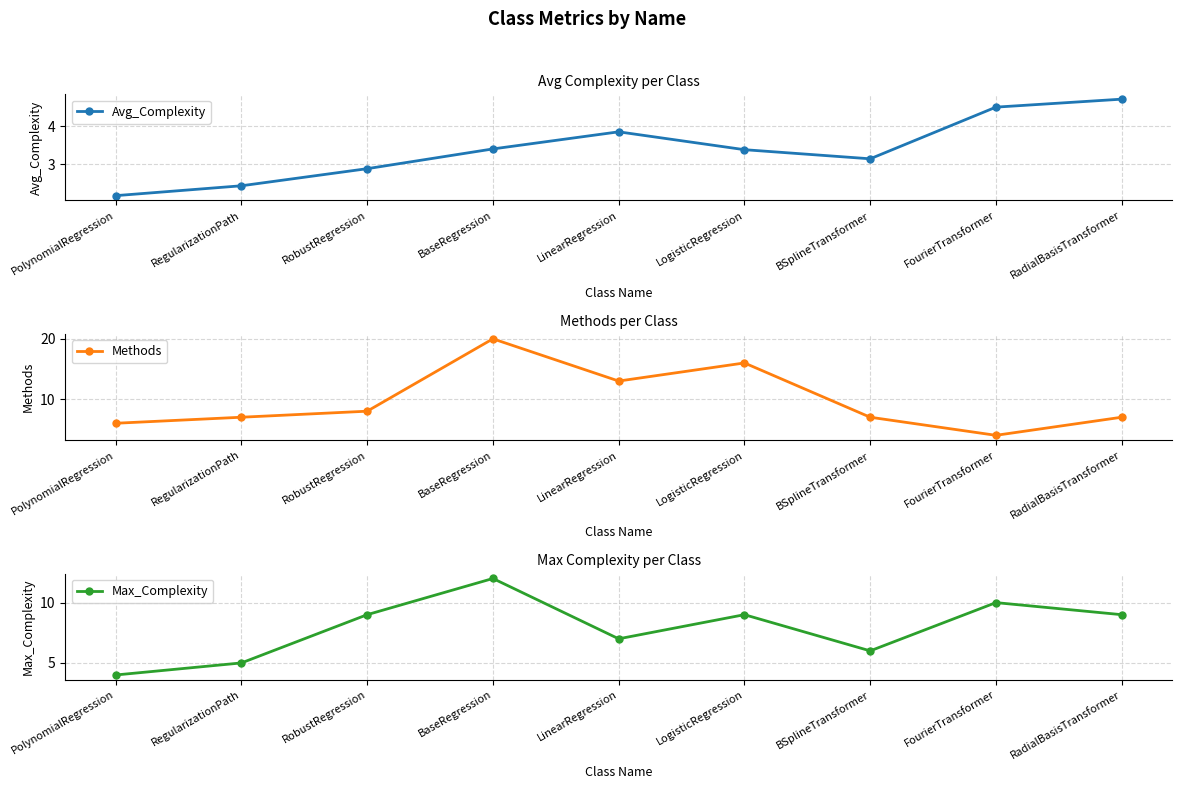

What is the sum of all Max_Complexity values?

71